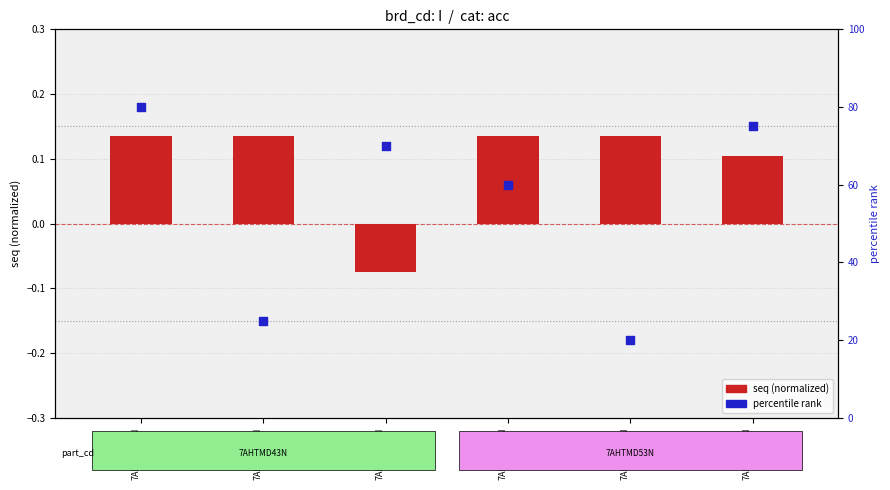

Which series reaches the maximum Y coordinate?

percentile rank